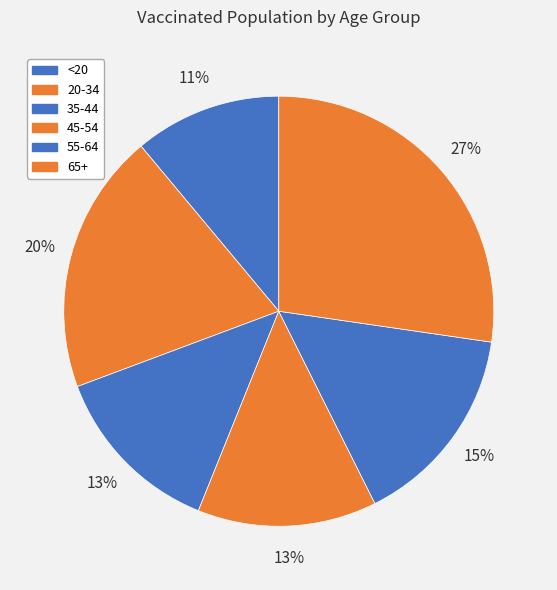

How many segments does this pie chart have?

6